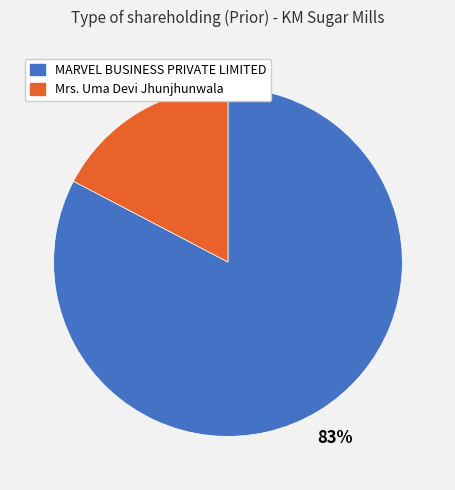

Count the number of slices in the pie.

2